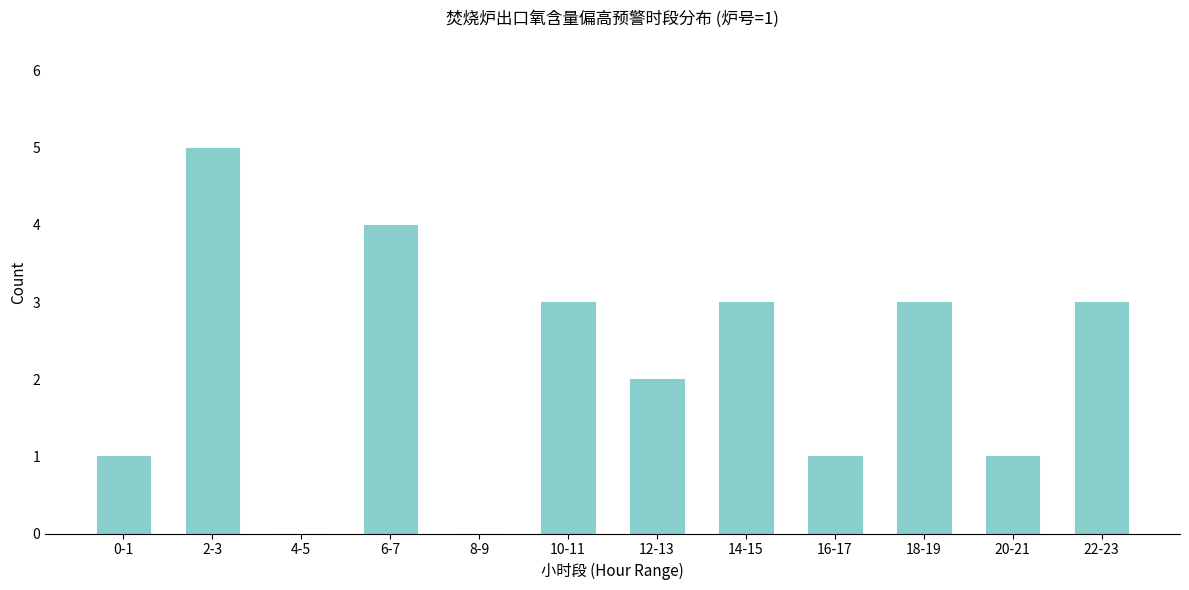

Reading left to right, transcribe all the data shown in this chart.

0-1=1	2-3=5	4-5=0	6-7=4	8-9=0	10-11=3	12-13=2	14-15=3	16-17=1	18-19=3	20-21=1	22-23=3